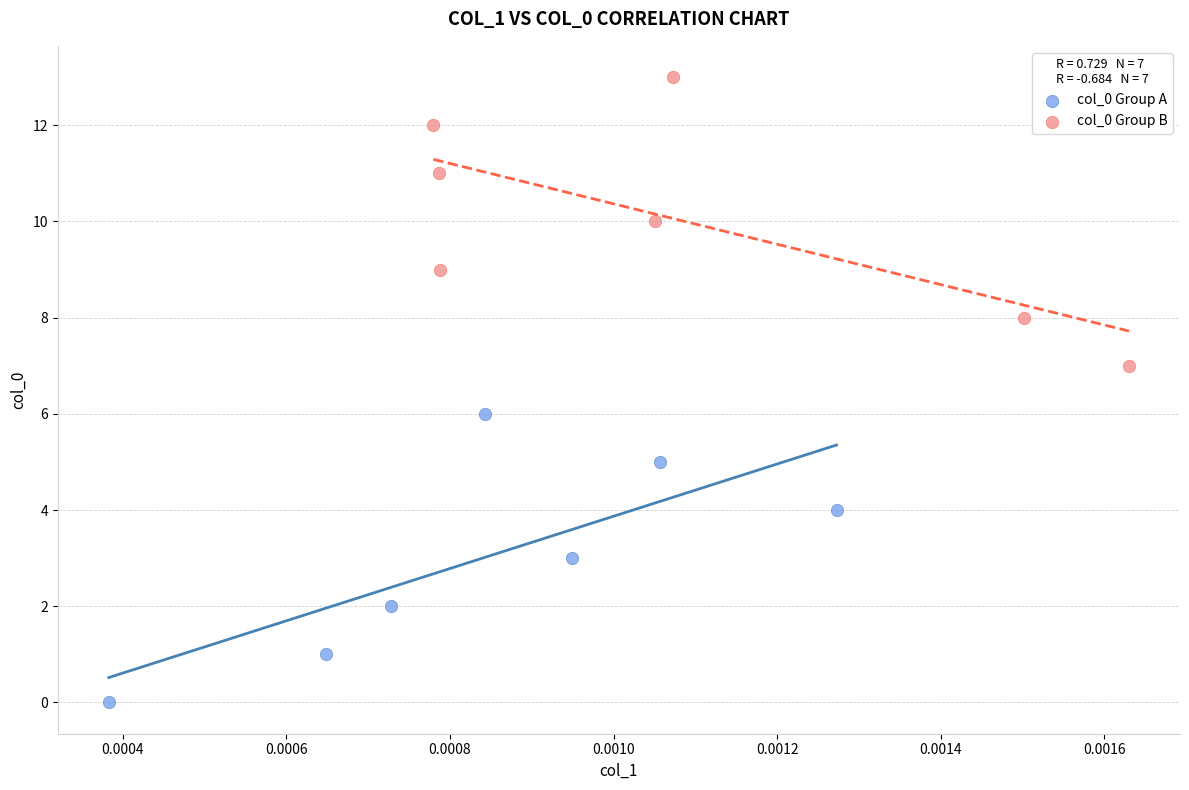

Which series reaches the maximum Y coordinate?

col_0 Group B